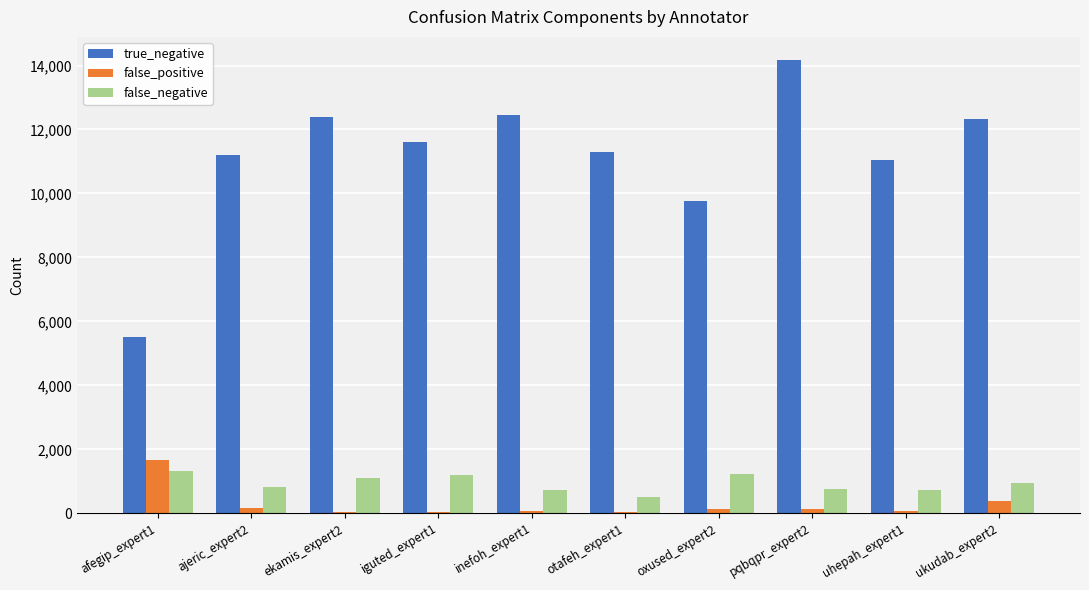

At which label does false_positive reach its peak?

afegip_expert1